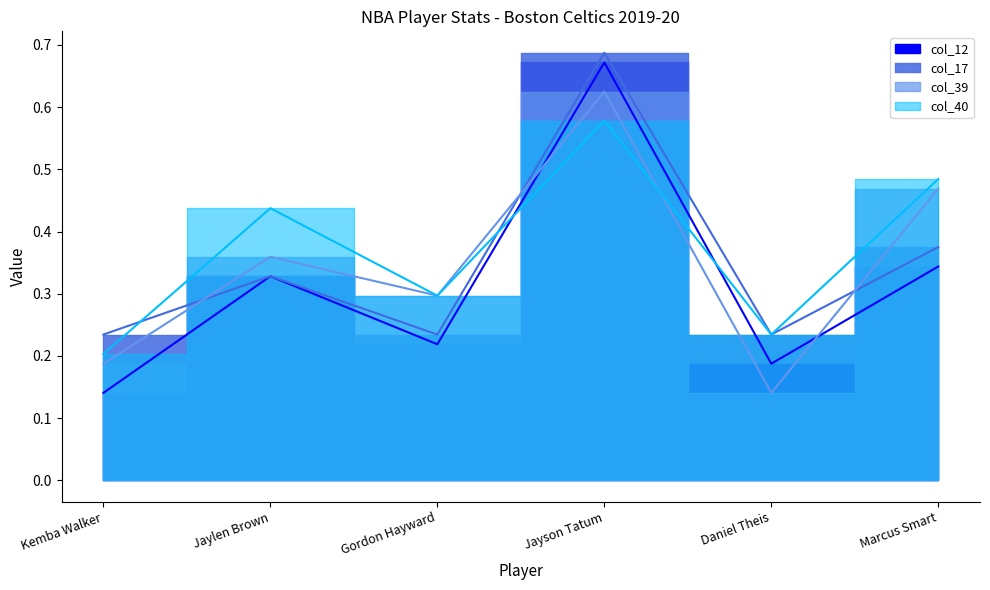

Reading left to right, what are all the values shown in this chart?

col_12: 0.1	0.3	0.2	0.7	0.2	0.3
col_17: 0.2	0.3	0.2	0.7	0.2	0.4
col_39: 0.2	0.4	0.3	0.6	0.1	0.5
col_40: 0.2	0.4	0.3	0.6	0.2	0.5